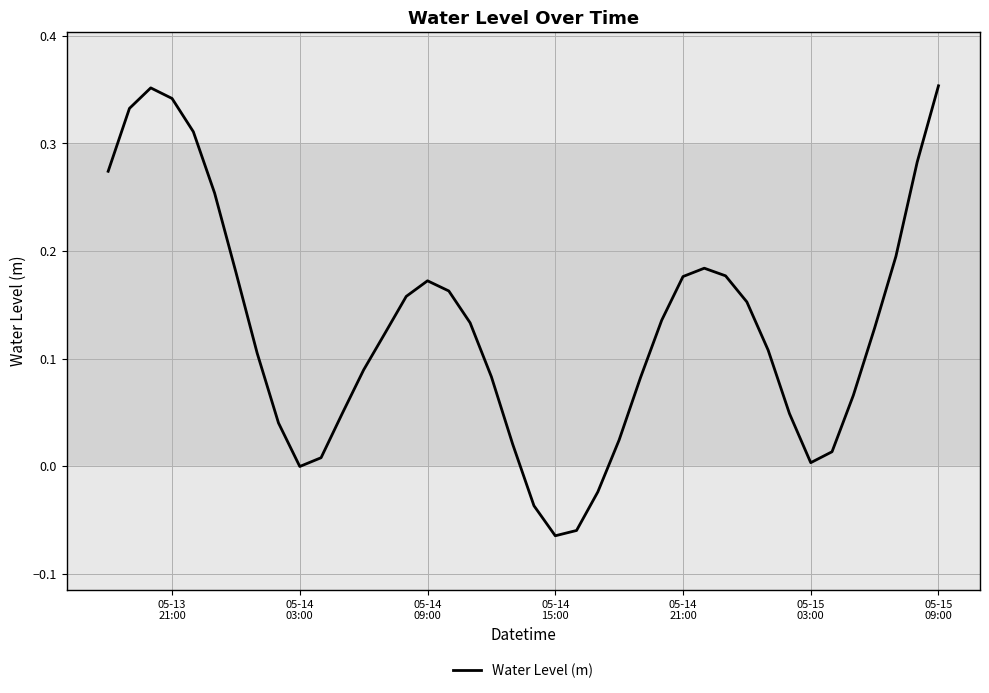

What is the minimum value shown in the chart?

-0.1